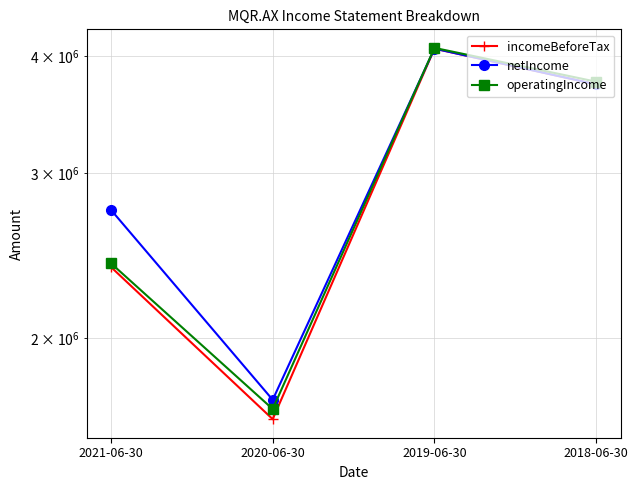

Between 2020-06-30 and 2019-06-30, which series saw the biggest shift?

incomeBeforeTax